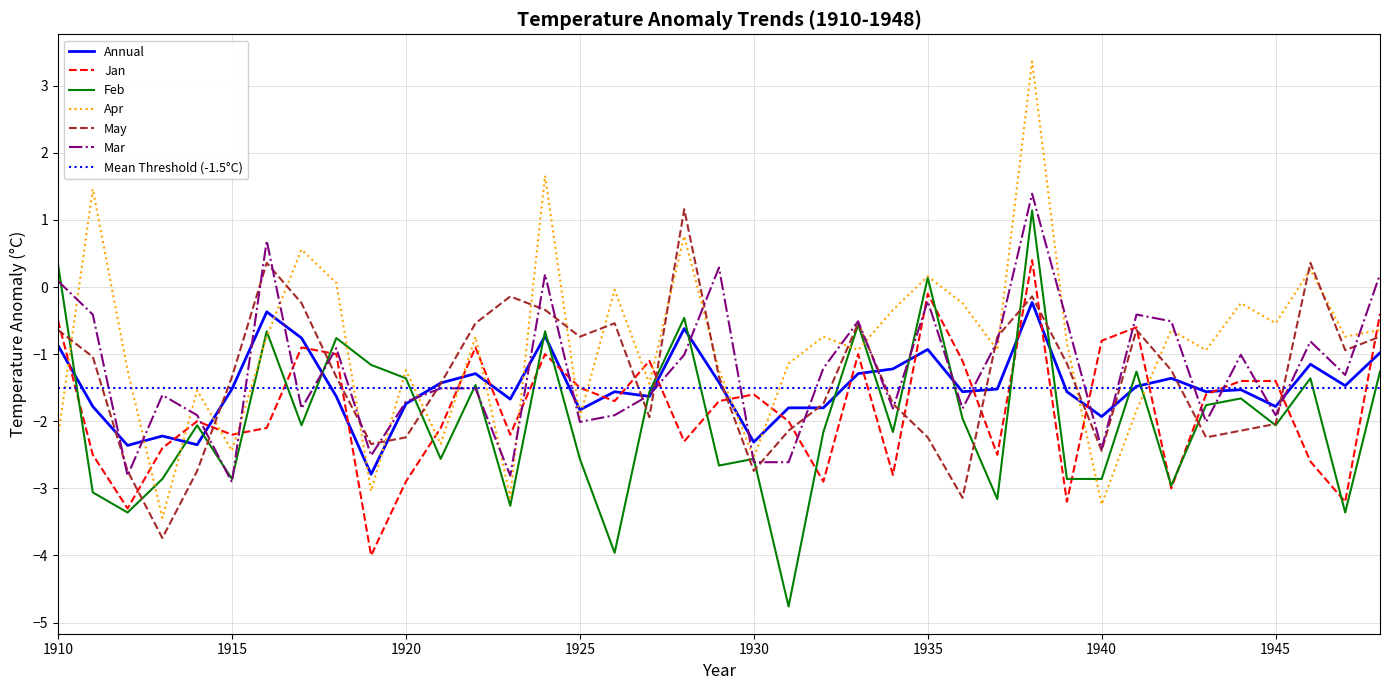

Reading right to left, list all the values displayed in this chart.

Annual: -1.0	-1.5	-1.1	-1.8	-1.5	-1.6	-1.4	-1.5	-1.9	-1.6	-0.2	-1.5	-1.6	-0.9	-1.2	-1.3	-1.8	-1.8	-2.3	-1.4	-0.6	-1.6	-1.6	-1.8	-0.7	-1.7	-1.3	-1.4	-1.7	-2.8	-1.6	-0.8	-0.4	-1.5	-2.4	-2.2	-2.4	-1.8	-0.9
Jan: -0.4	-3.2	-2.6	-1.4	-1.4	-1.6	-3.0	-0.6	-0.8	-3.2	0.4	-2.5	-1.1	-0.1	-2.8	-1.0	-2.9	-2.0	-1.6	-1.7	-2.3	-1.1	-1.7	-1.5	-1.0	-2.2	-0.9	-2.1	-2.9	-4.0	-1.0	-0.9	-2.1	-2.2	-2.0	-2.4	-3.3	-2.5	-0.5
Feb: -1.3	-3.4	-1.4	-2.1	-1.7	-1.8	-3.0	-1.3	-2.9	-2.9	1.1	-3.2	-2.0	0.1	-2.2	-0.6	-2.2	-4.8	-2.6	-2.7	-0.5	-1.6	-4.0	-2.6	-0.7	-3.3	-1.5	-2.6	-1.4	-1.2	-0.8	-2.1	-0.7	-2.9	-2.1	-2.9	-3.4	-3.1	0.3
Apr: -0.6	-0.7	0.3	-0.5	-0.2	-0.9	-0.6	-1.8	-3.2	-0.8	3.4	-0.9	-0.2	0.2	-0.3	-0.9	-0.7	-1.1	-2.5	-1.2	0.8	-1.4	-0.0	-1.9	1.7	-3.1	-0.7	-2.3	-1.2	-3.0	0.1	0.6	-0.7	-2.4	-1.5	-3.4	-1.2	1.5	-2.2
May: -0.7	-0.9	0.4	-2.0	-2.1	-2.2	-1.2	-0.6	-2.4	-1.1	-0.1	-0.7	-3.1	-2.2	-1.7	-0.5	-1.7	-2.1	-2.7	-1.3	1.2	-1.9	-0.5	-0.7	-0.3	-0.1	-0.5	-1.4	-2.2	-2.3	-1.3	-0.2	0.4	-1.3	-2.7	-3.7	-2.7	-1.0	-0.6
Mar: 0.2	-1.3	-0.8	-1.9	-1.0	-2.0	-0.5	-0.4	-2.4	-0.5	1.4	-0.8	-1.8	-0.2	-1.8	-0.5	-1.2	-2.6	-2.6	0.3	-1.0	-1.6	-1.9	-2.0	0.2	-2.8	-1.5	-1.5	-1.7	-2.5	-0.9	-1.8	0.7	-2.9	-1.9	-1.6	-2.8	-0.4	0.1